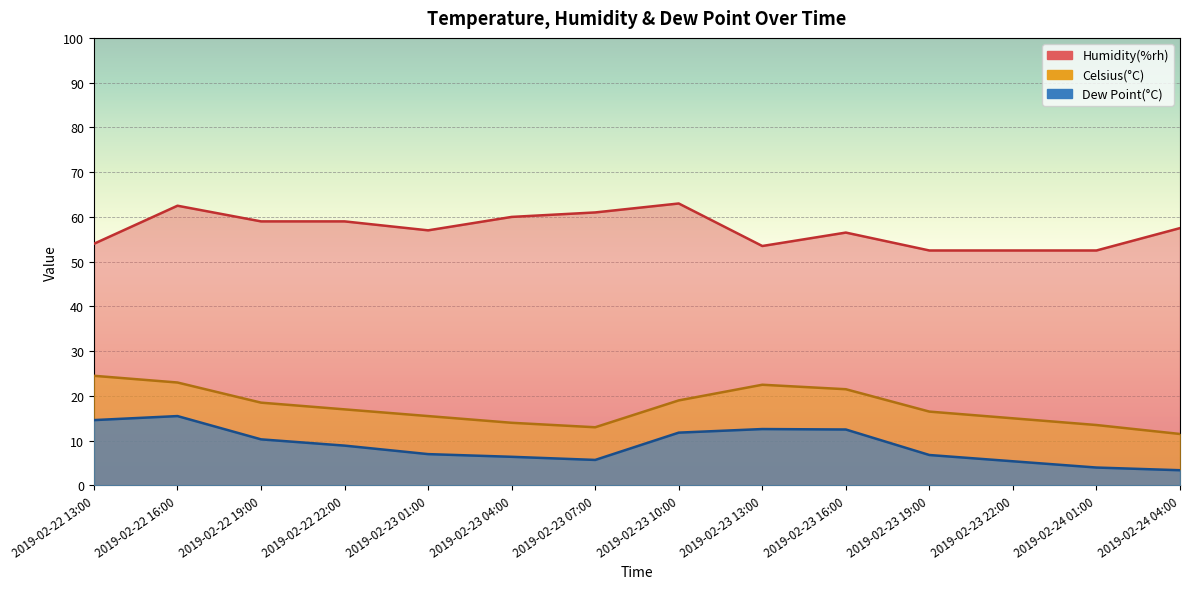

Rank the series at 2019-02-22 22:00 from lowest to highest value.

Dew Point(°C), Celsius(°C), Humidity(%rh)